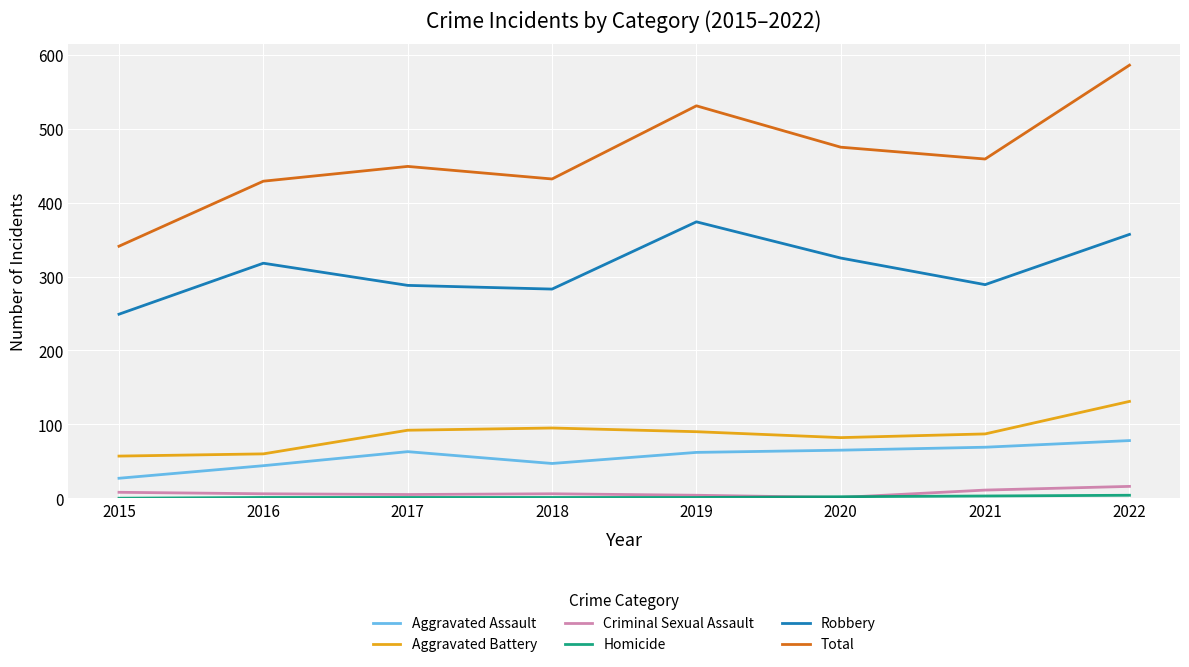

Which series changed the most between 2021 and 2022?

Total